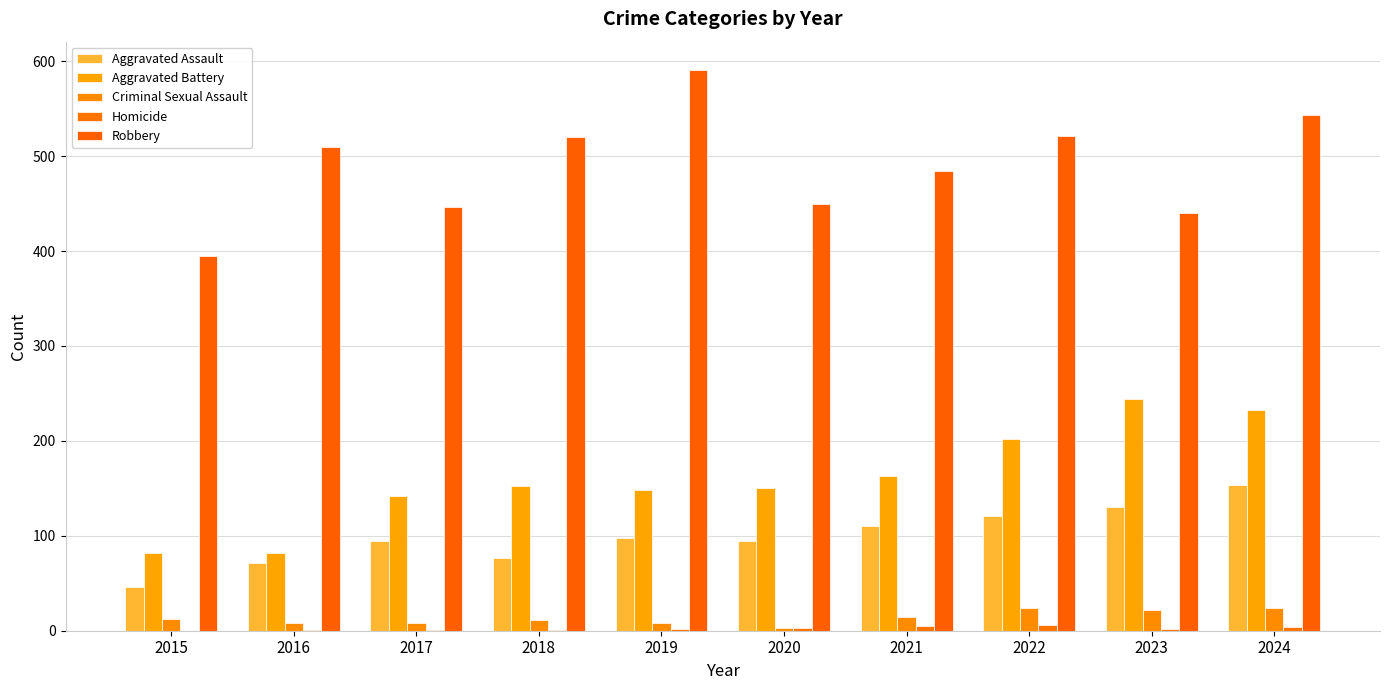

Which has a higher value, 2016 or 2020?

2020